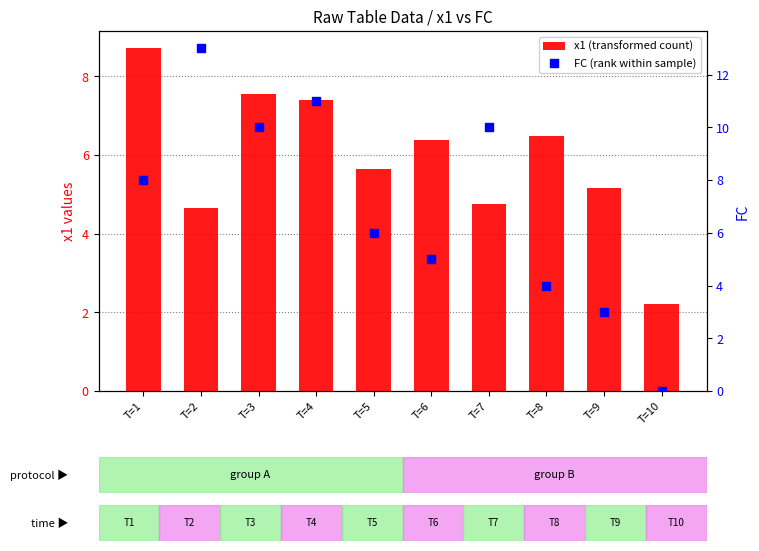

Which series has the widest spread of Y values?

FC (rank within sample)